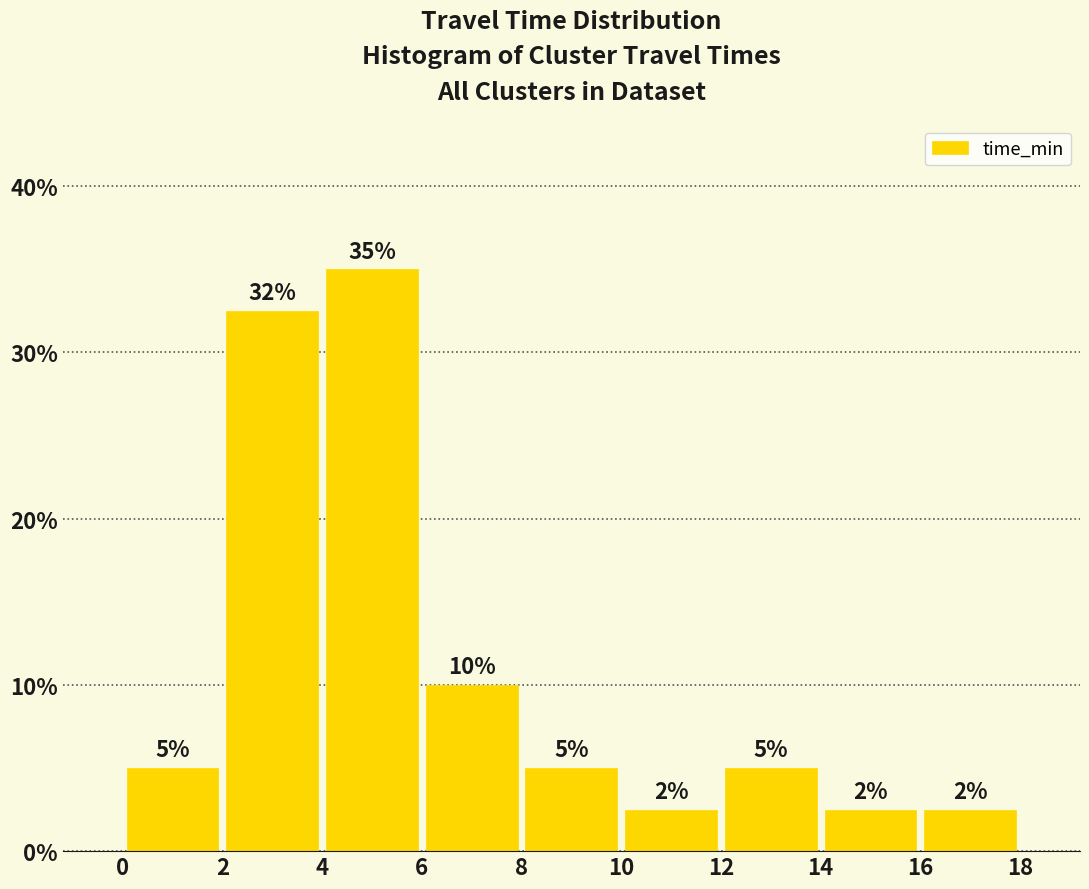

Which range on the x-axis has the tallest bar?

4 to 6